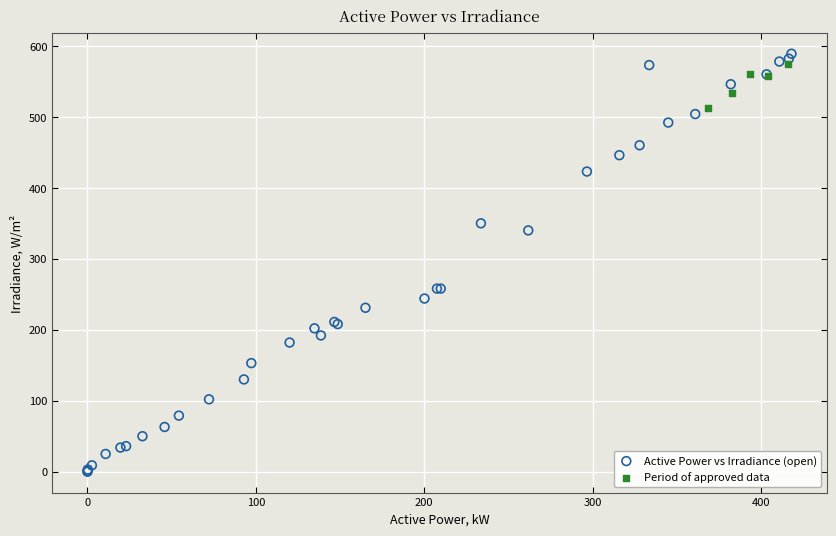

What are all the series names shown in the legend?

Active Power vs Irradiance (open), Period of approved data